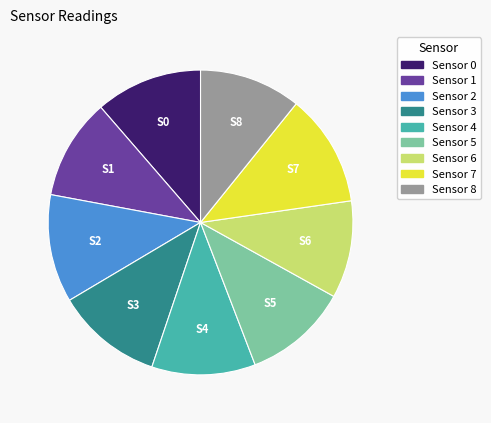

True or false: Sensor 0 accounts for 1% of the total.

False